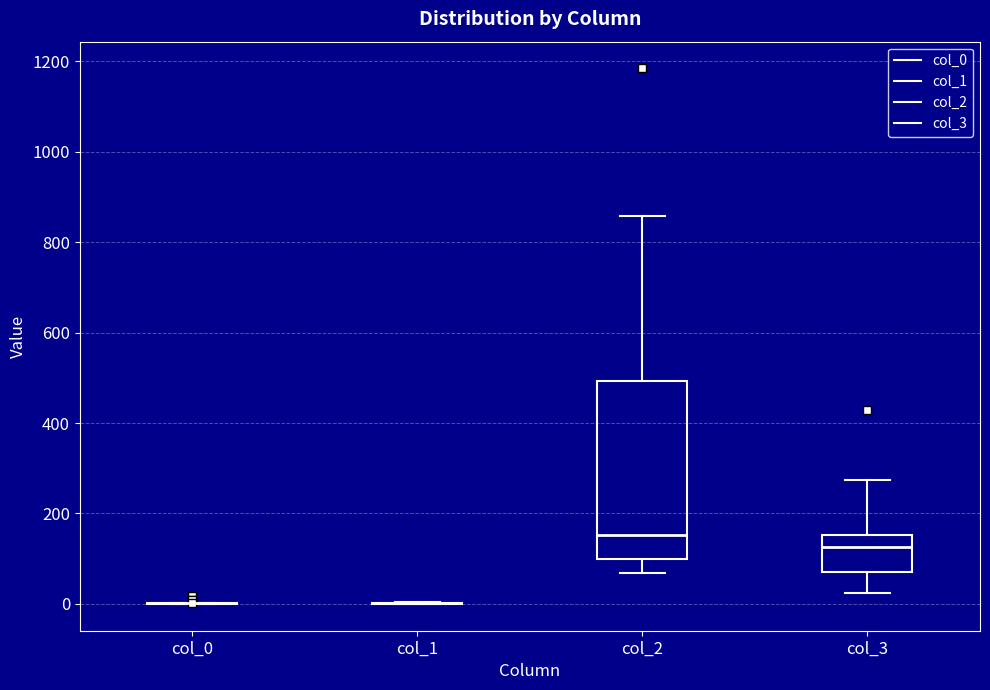

Reading left to right, transcribe this box plot: for each box, give where its median line is, the range the box spans, and where its two whiskers end, as read against the y-axis. The values are not printed on the chart, so give them approximately, as read against the axis.

col_0: box collapsed to a line at 0, whiskers 0 to 0
col_1: box collapsed to a line at 0, whiskers 0 to 0
col_2: median 160, box 100 to 500, whiskers 60 to 860
col_3: median 120, box 80 to 160, whiskers 20 to 280